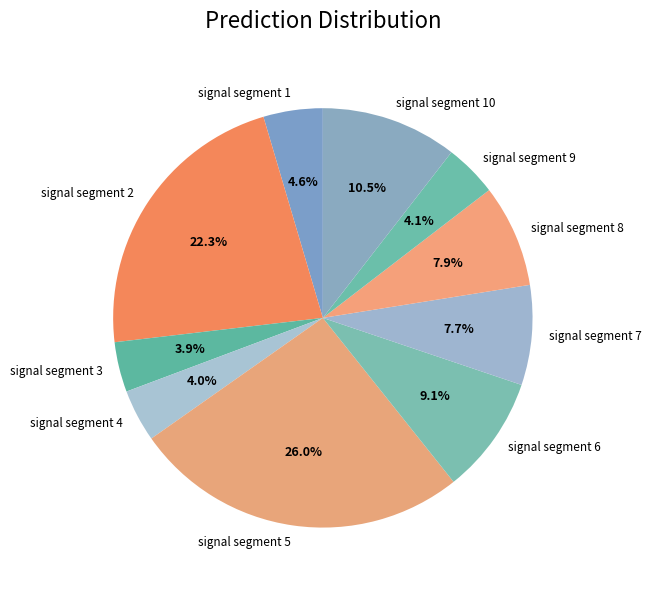

What is the largest slice in the pie chart?

signal segment 5